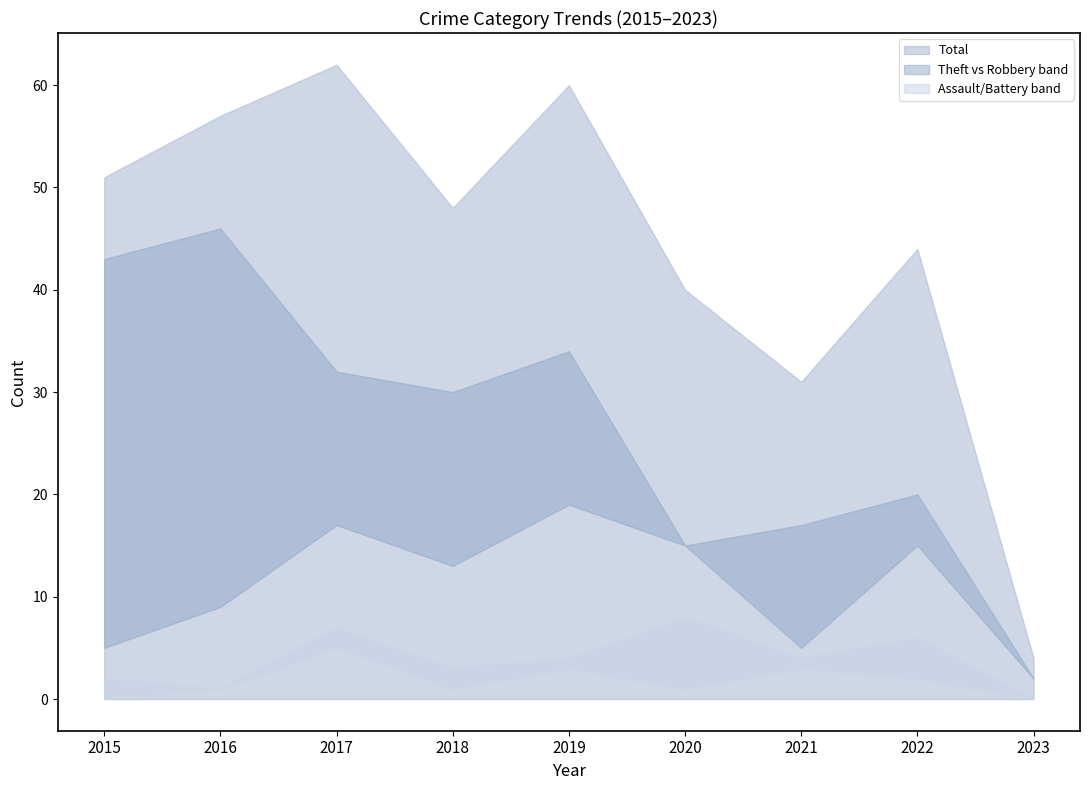

What is the value of the Robbery point at the 8th from the left?

15